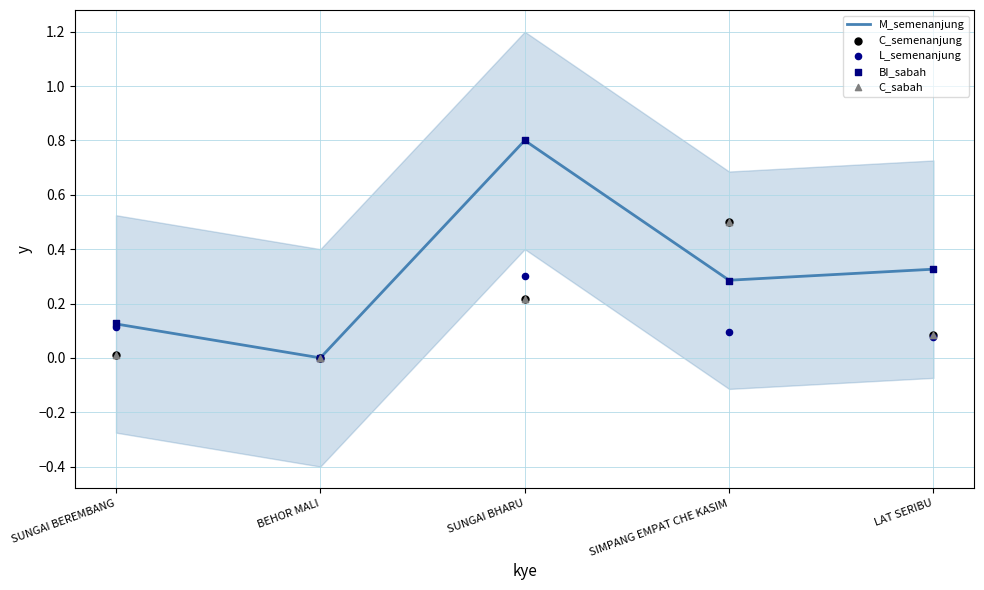

What are all the series names shown in the legend?

M_semenanjung, C_semenanjung, L_semenanjung, BI_sabah, C_sabah